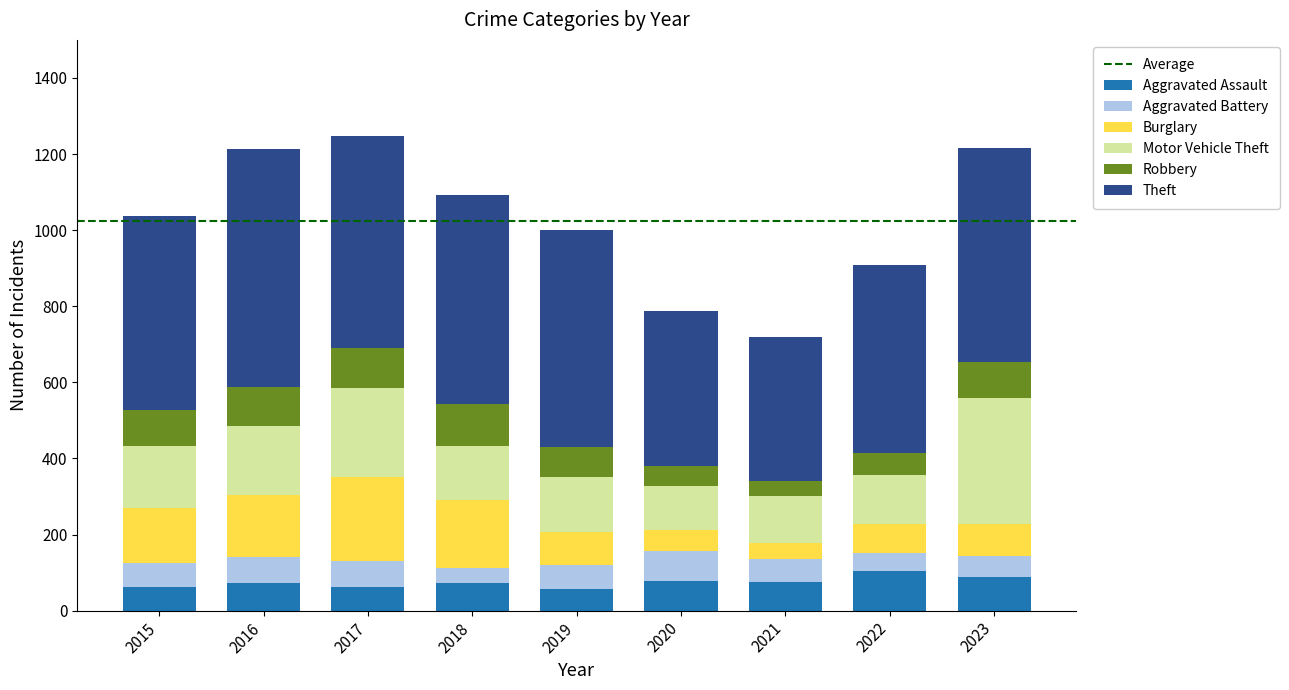

What is the sum of all Aggravated Assault values?

672